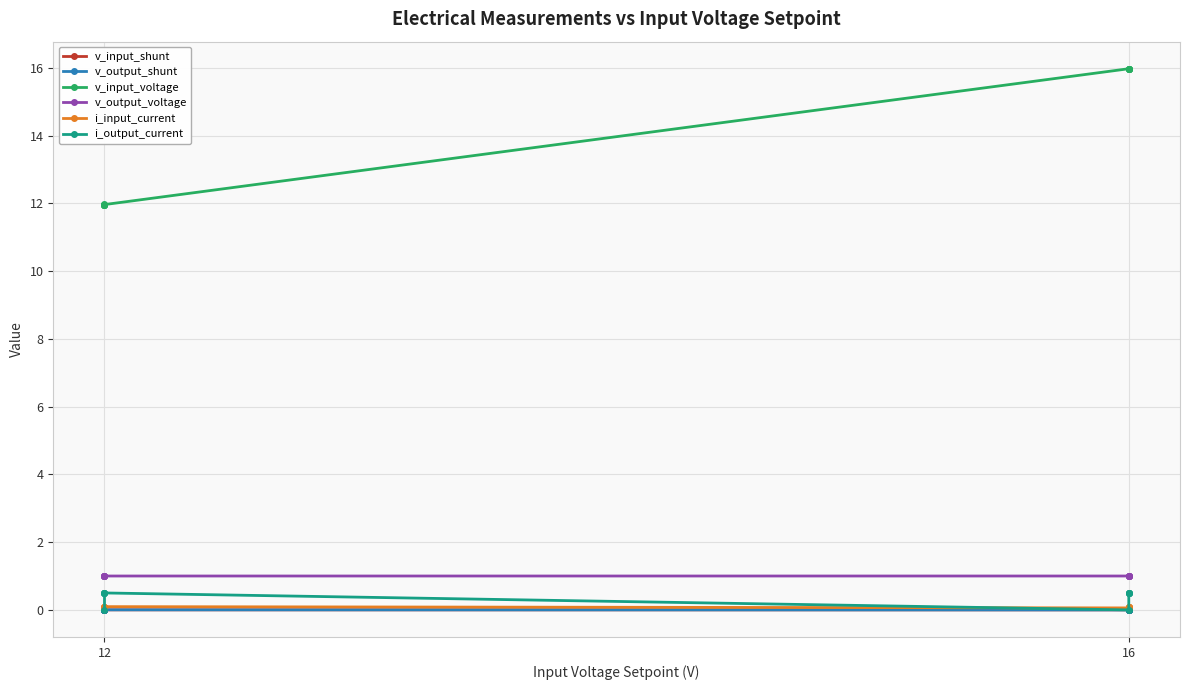

At 12, list the series in order from smallest to largest.

i_output_current, v_output_shunt, v_input_shunt, i_input_current, v_output_voltage, v_input_voltage